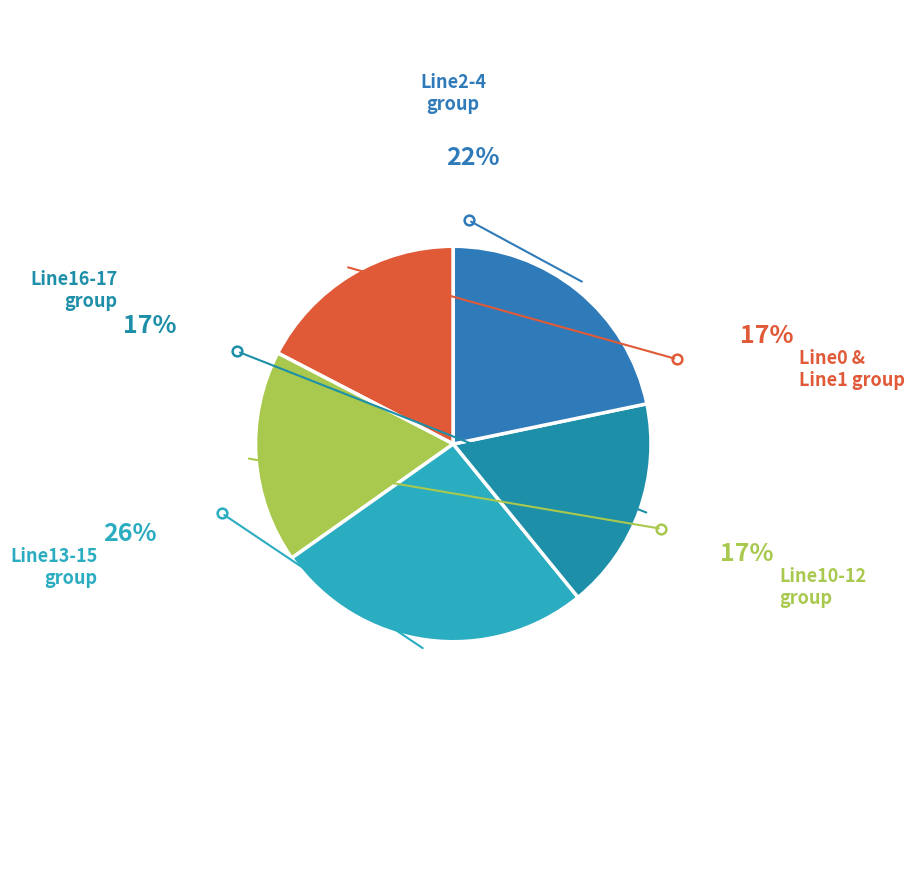

Is there any slice that represents more than half of the pie?

No